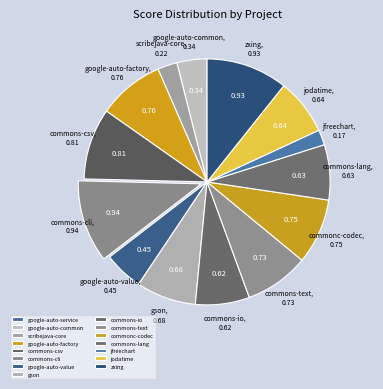

Which category has the smallest portion of the pie?

google-auto-service